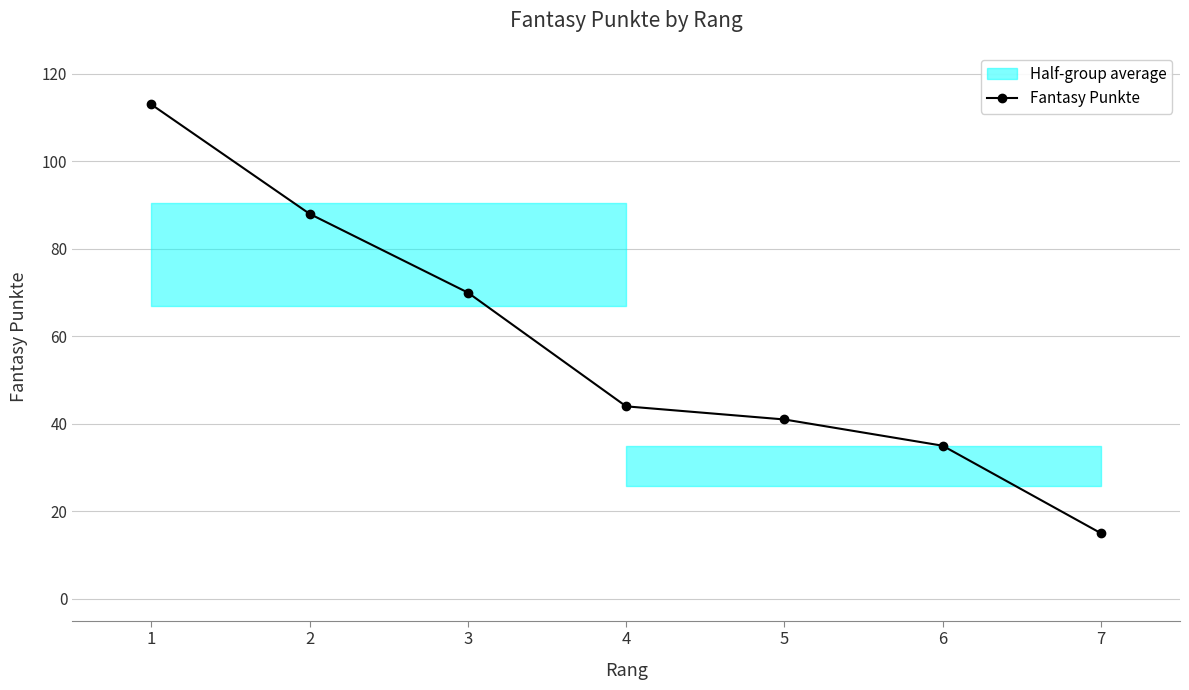

At which category does the chart reach its minimum across all series?

7